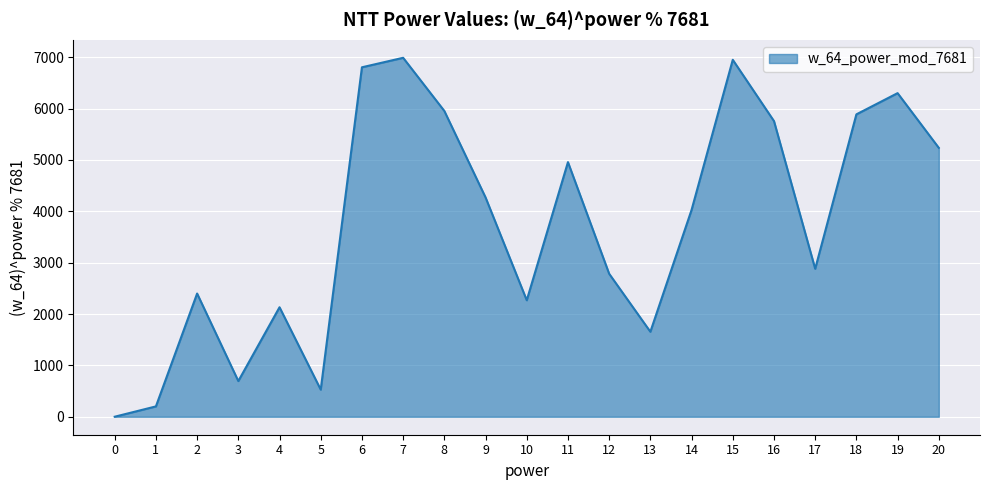

What is the difference between the maximum and minimum values?

6987